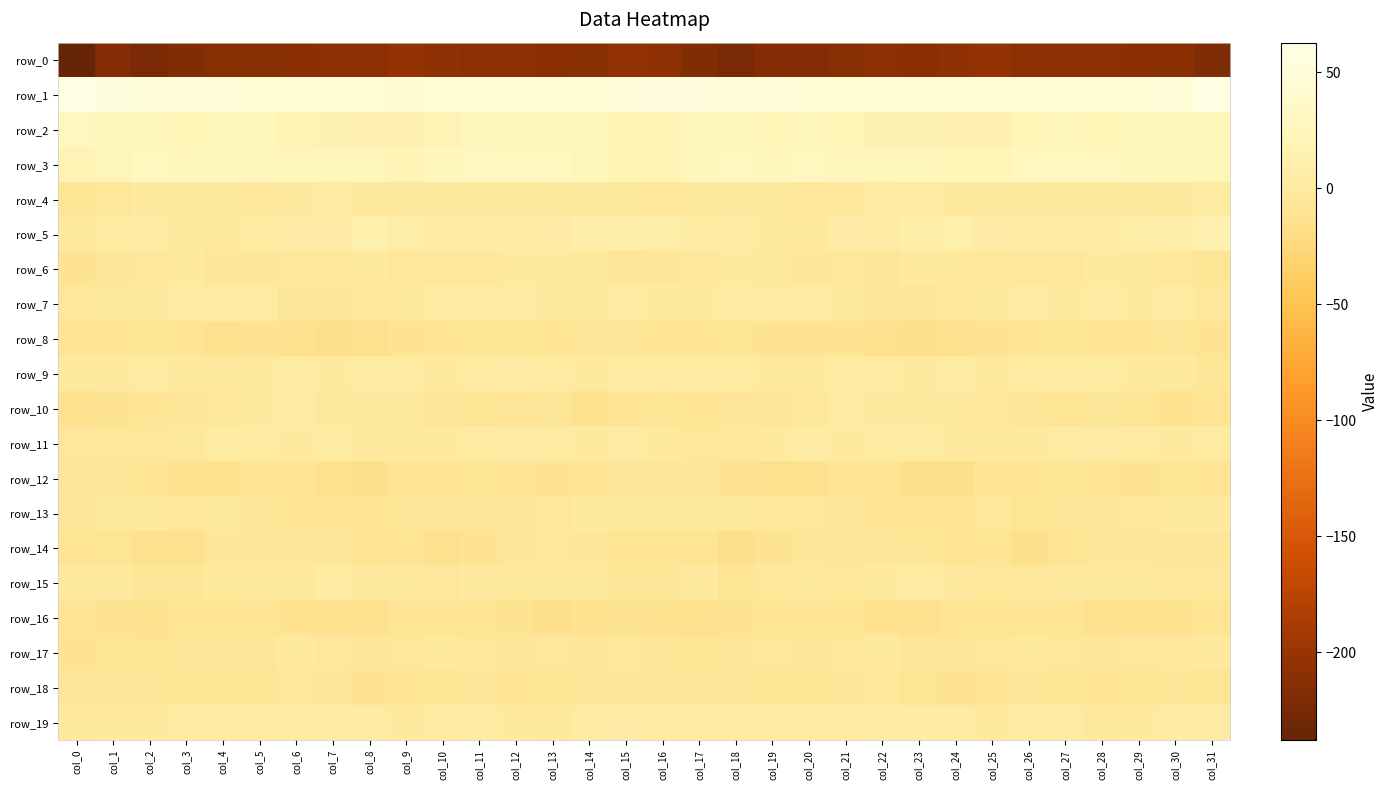

What value does the row_1 series have at col_7?

48.5